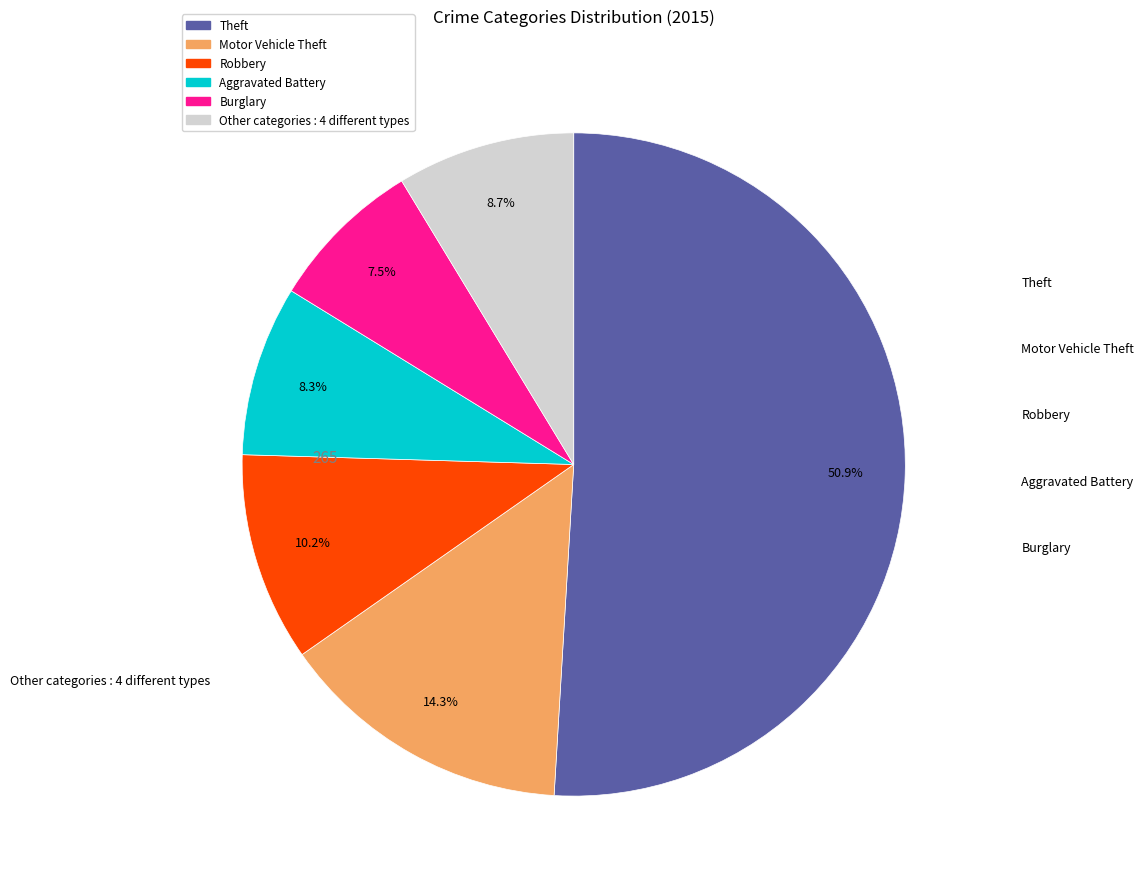

Does any single category account for the majority?

Yes